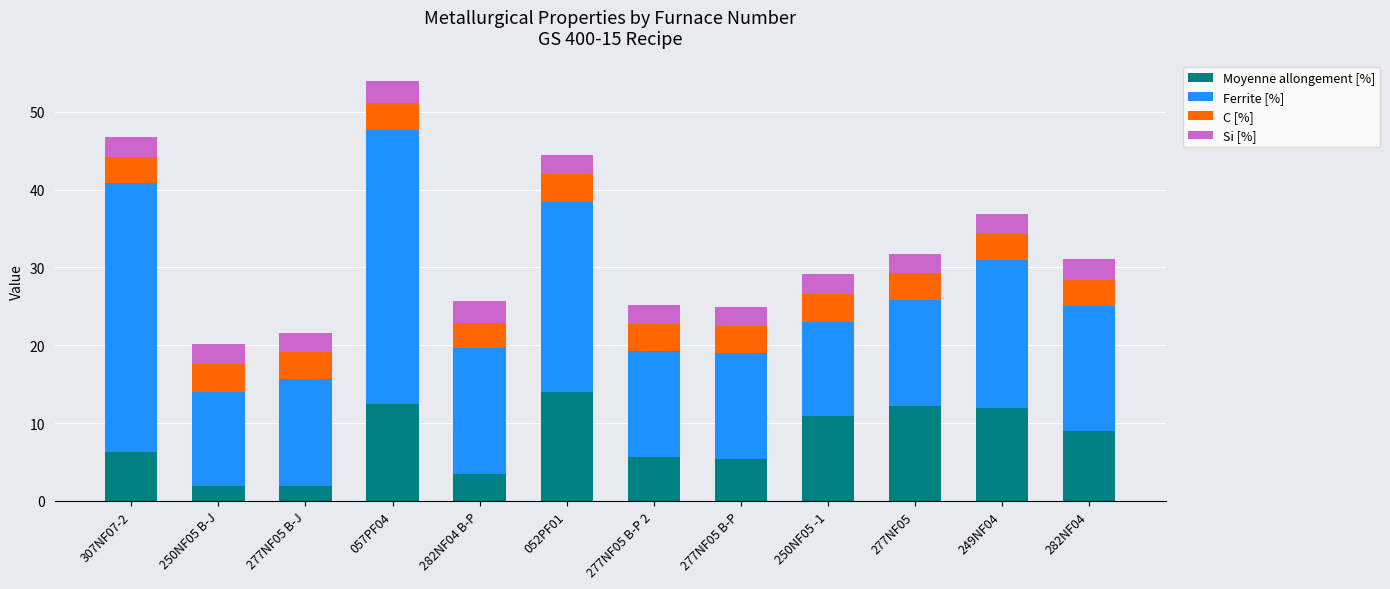

How many values in the Moyenne allongement [%] series are below 8?

6